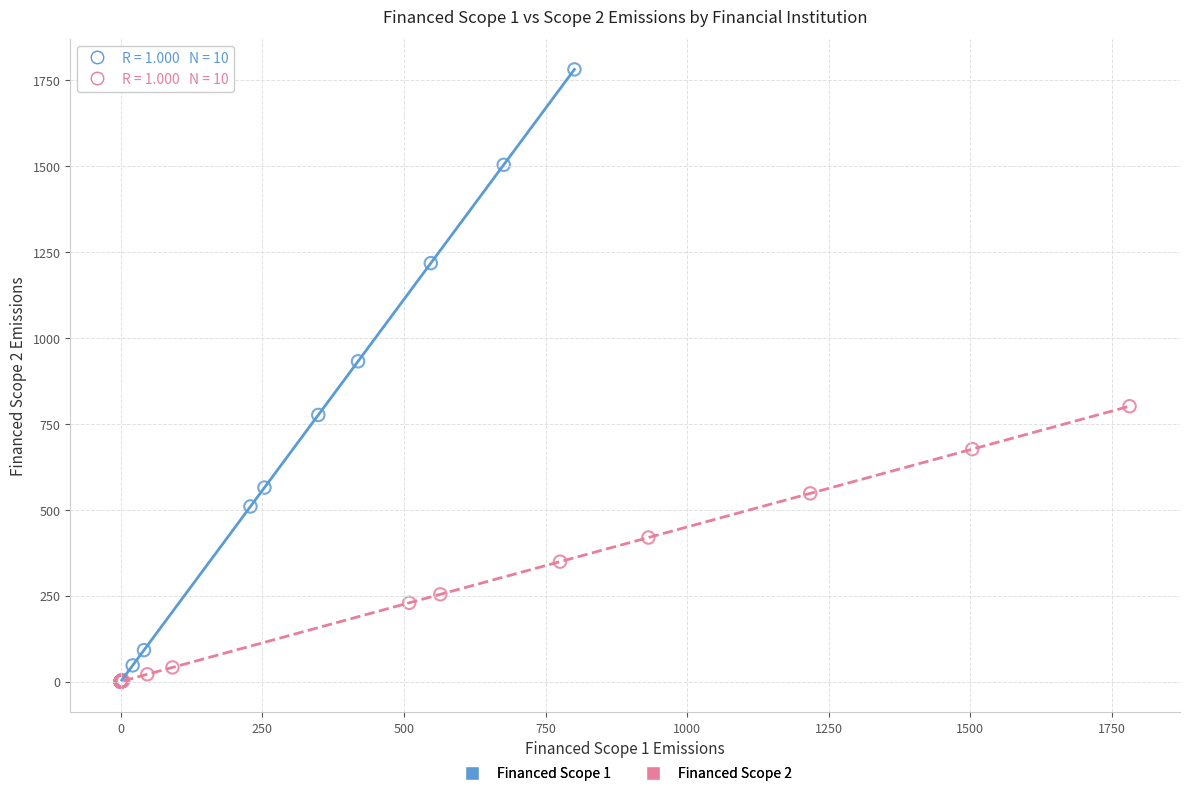

Which series has the widest spread of Y values?

Financed Scope 1